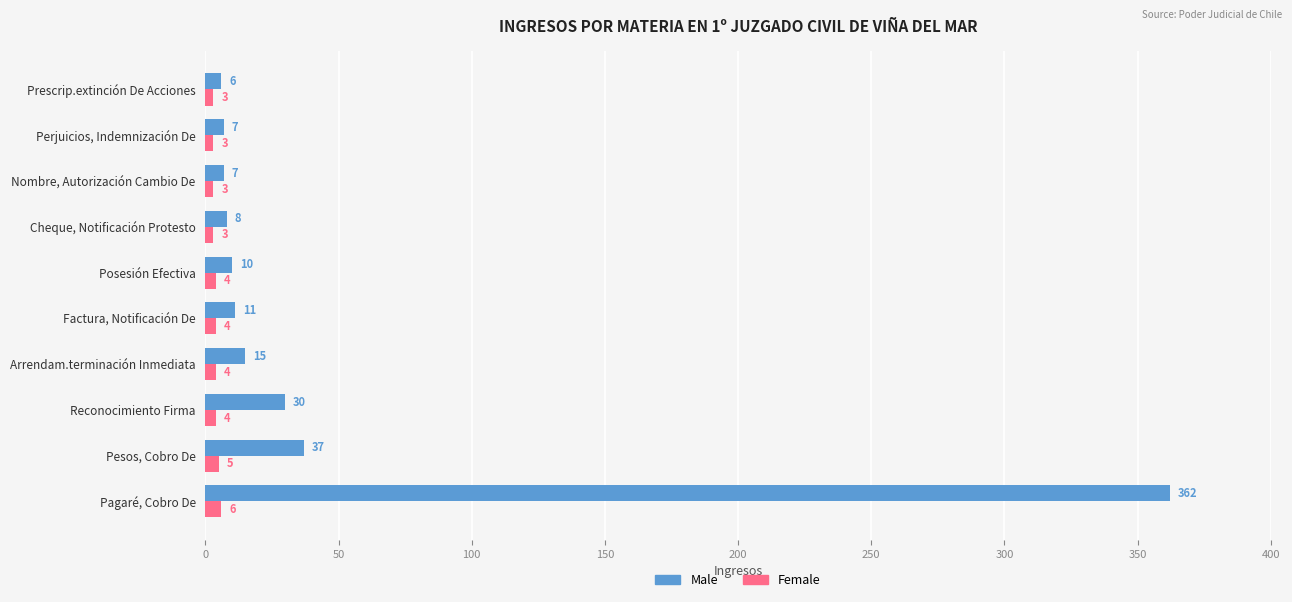

Which series has the largest range (max minus min)?

Male